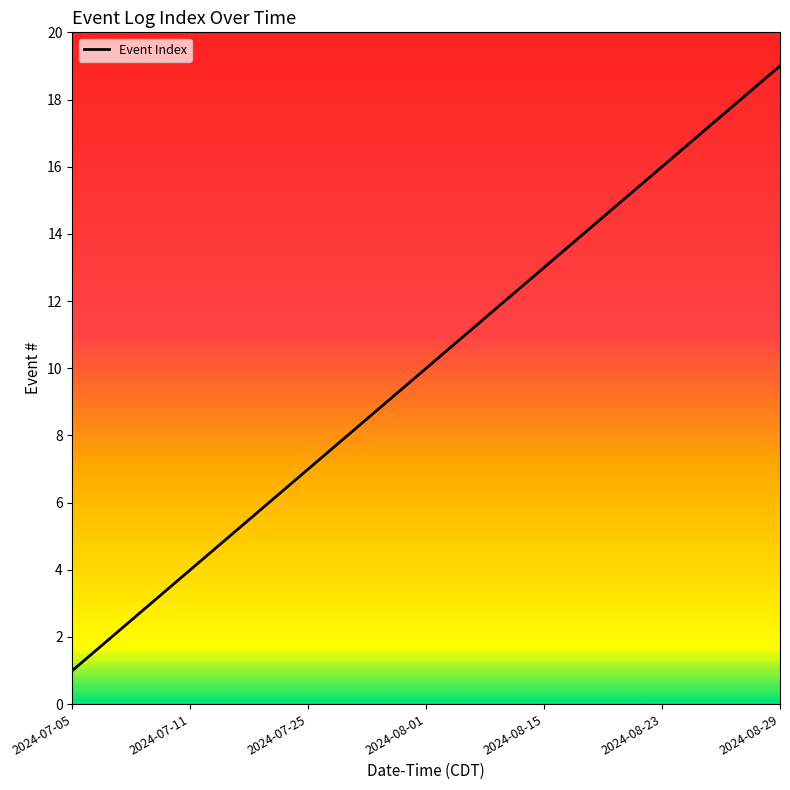

Reading left to right, transcribe all the data shown in this chart.

1	2	3	4	5	6	7	8	9	10	11	12	13	14	15	16	17	18	19